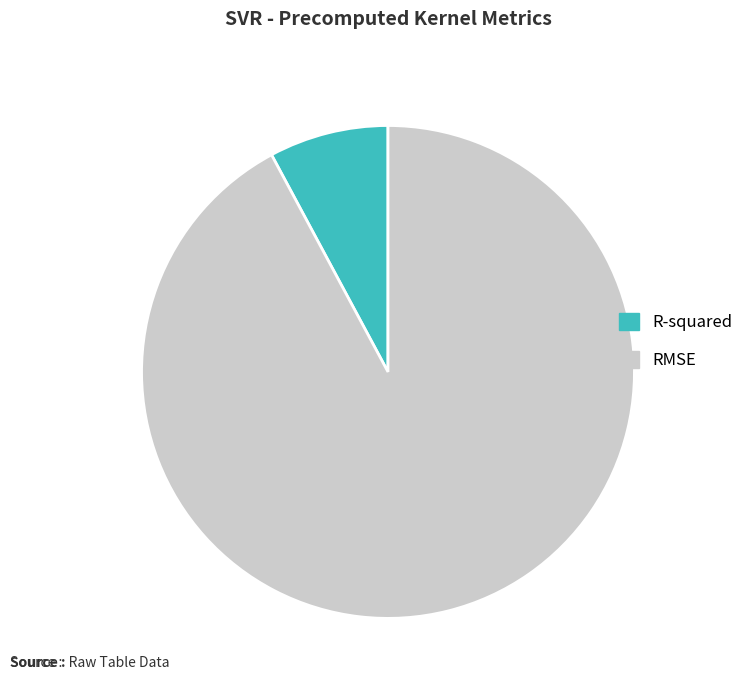

True or false: RMSE accounts for 80% of the total.

False